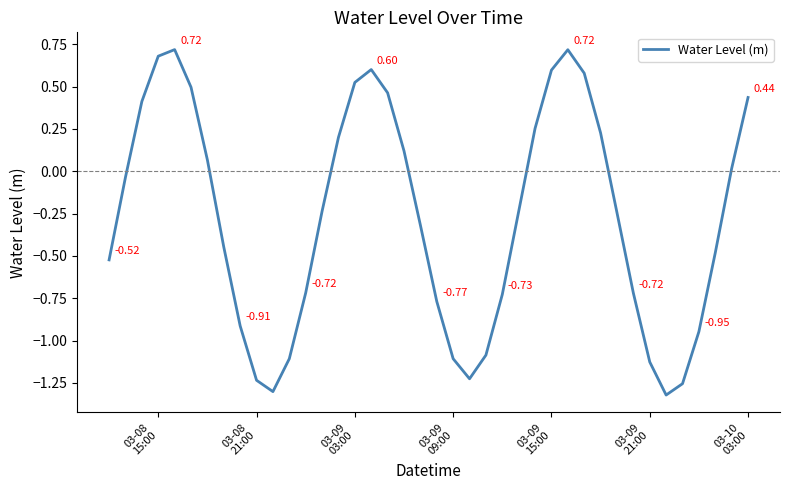

What is the difference between the maximum and minimum values?

2.0